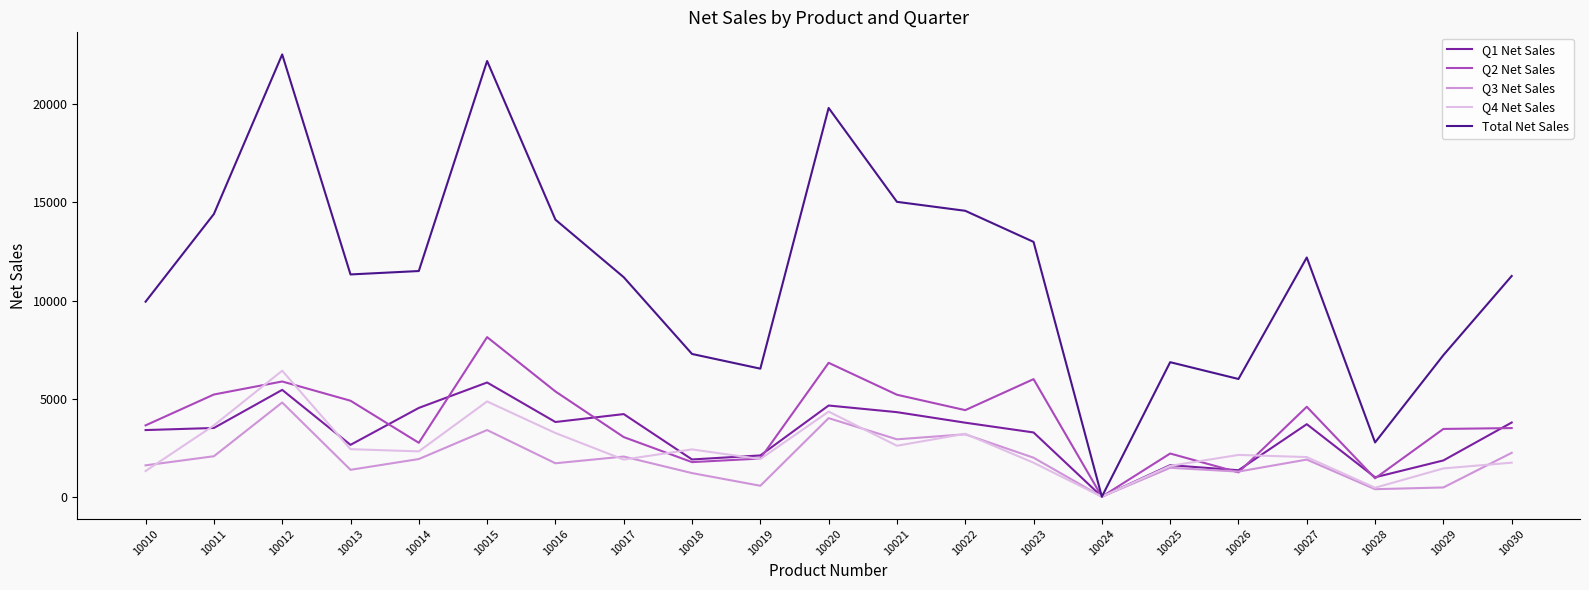

How many values in Q2 Net Sales are above zero?

20